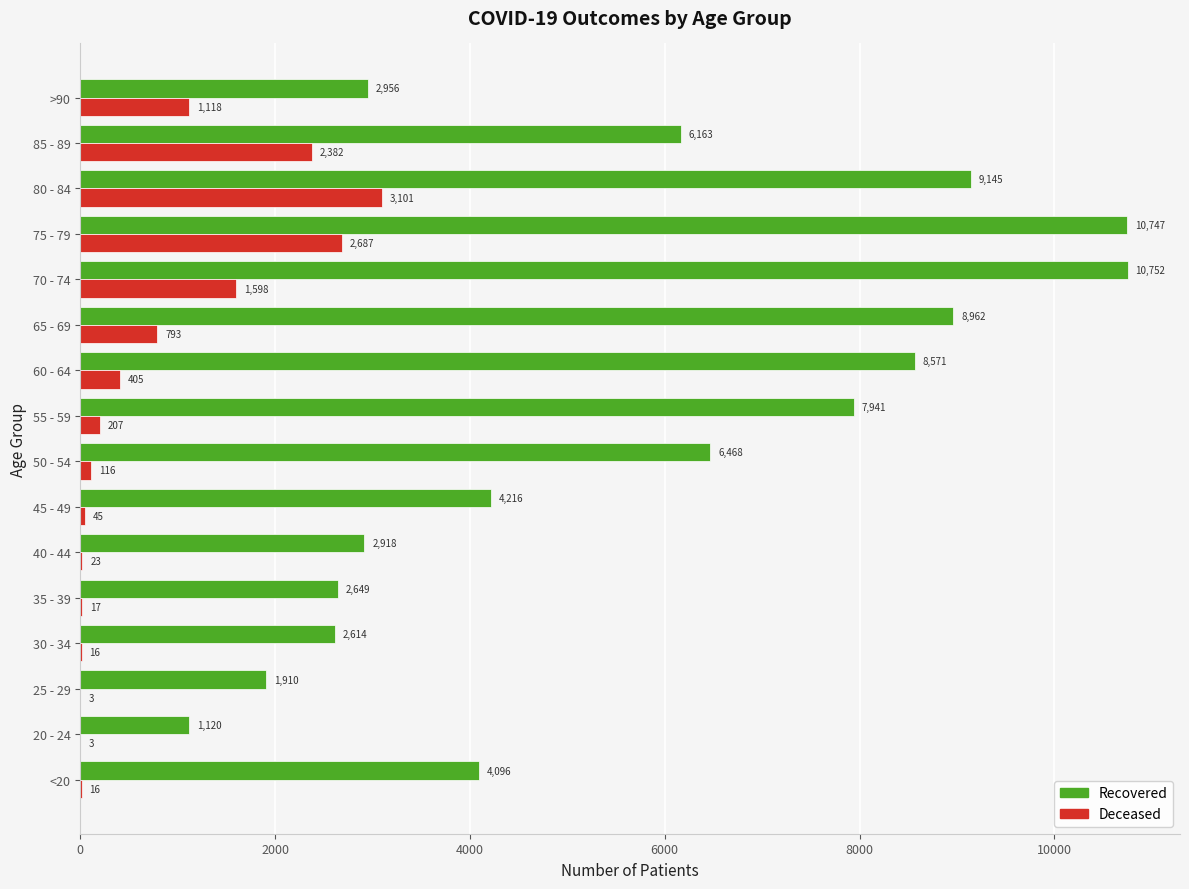

At which category does the chart reach its peak across all series?

70 - 74